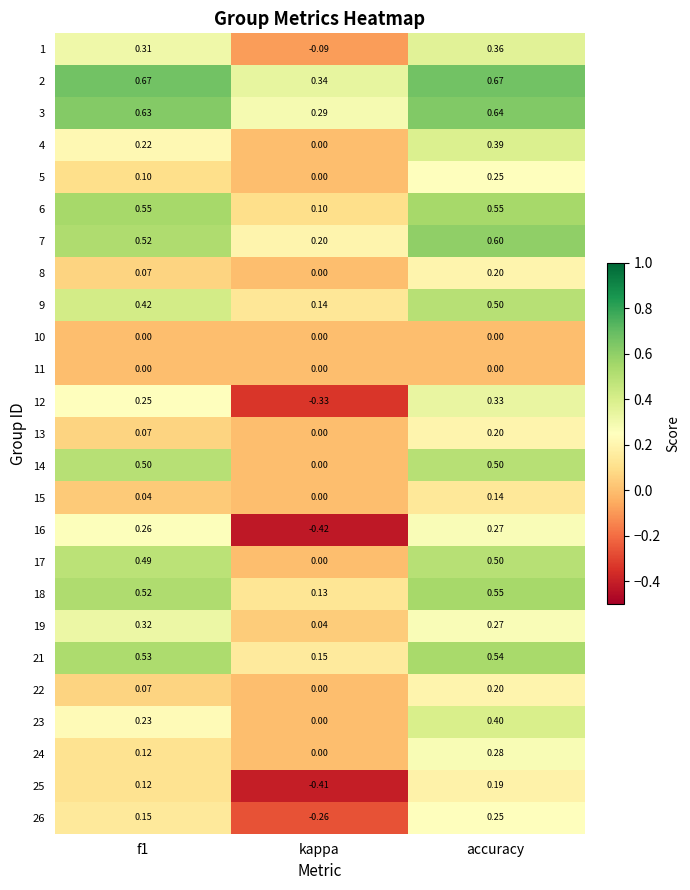

How many series are shown in this chart?

25